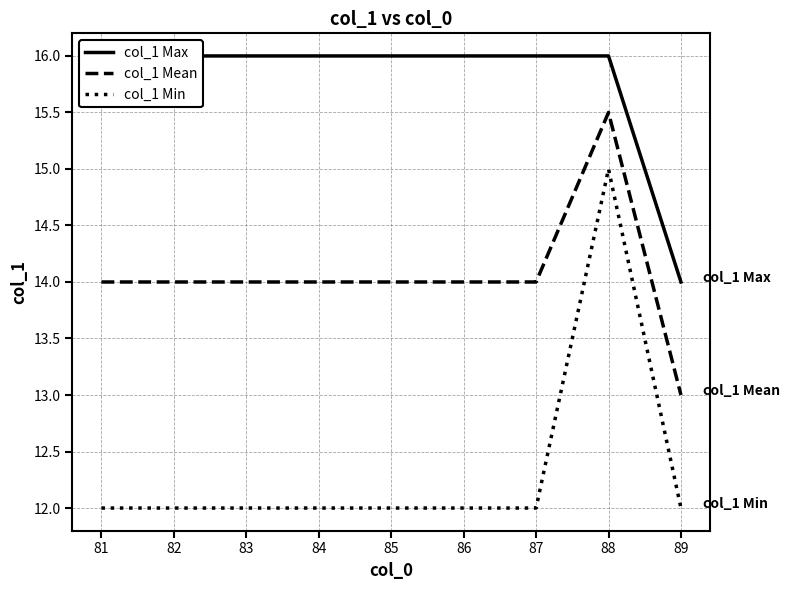

What is the value of the col_1 Min point at the 4th from the left?

12.0